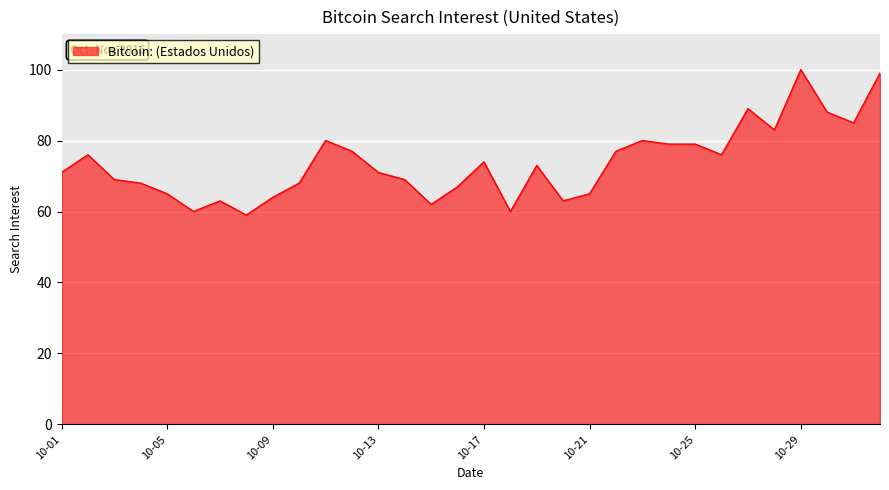

What is the smallest value displayed?

59